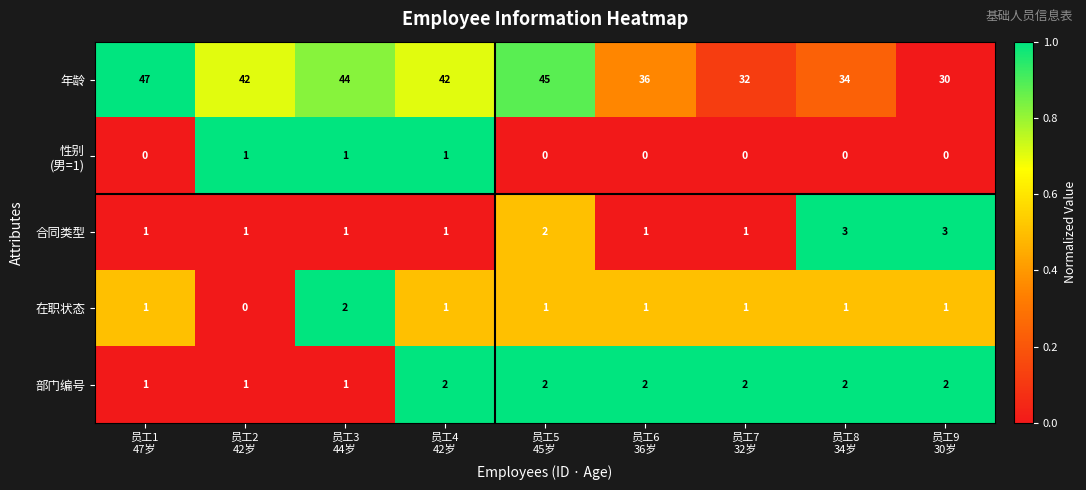

What is the greatest value displayed?

47